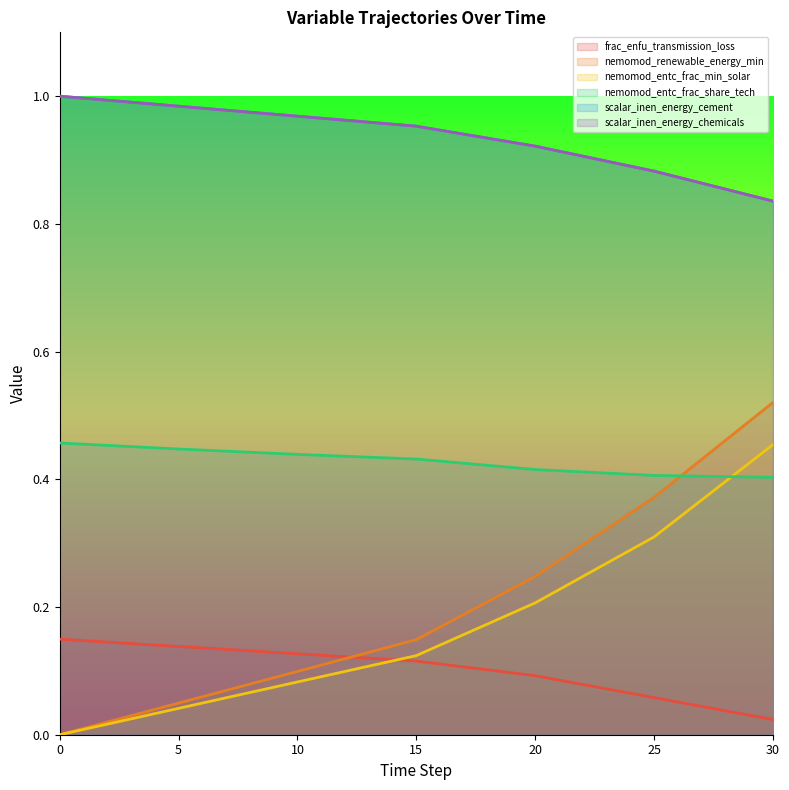

How many lines are shown in the chart?

6